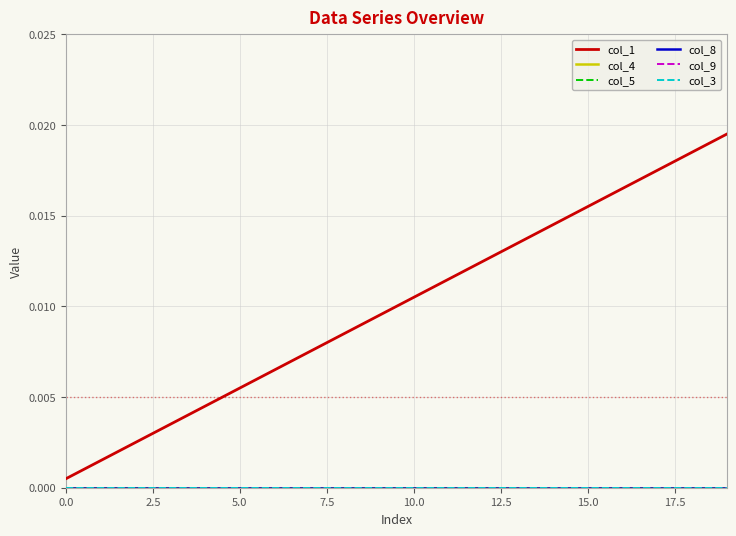

Does the chart have visible grid lines?

Yes